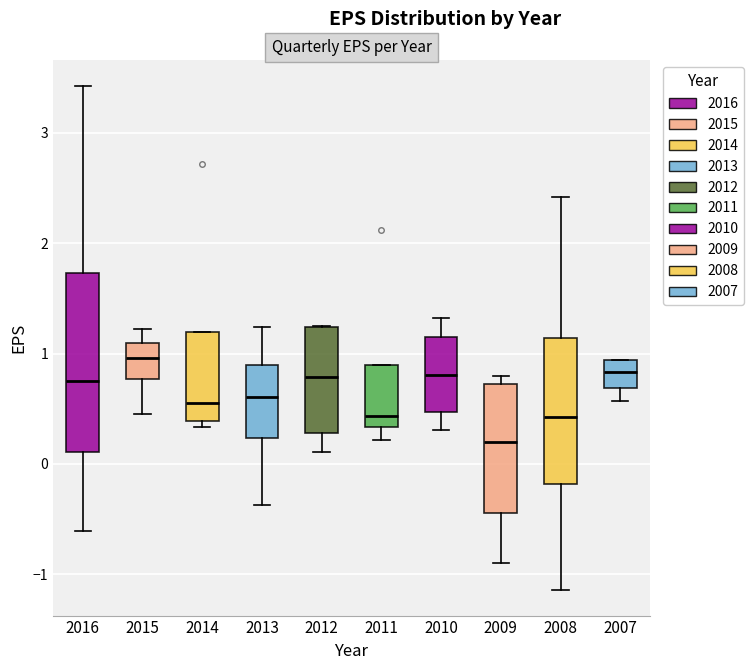

Reading left to right, read every box against the y-axis: the position of its median line, the range the box covers, and the ends of its whiskers. The values are not printed on the chart, so give them approximately, as read against the axis.

2016: median 0.8, box 0.1 to 1.7, whiskers -0.6 to 3.4
2015: median 1.0, box 0.8 to 1.1, whiskers 0.5 to 1.2
2014: median 0.6, box 0.4 to 1.2, whiskers 0.3 to 1.2
2013: median 0.6, box 0.2 to 0.9, whiskers -0.4 to 1.2
2012: median 0.8, box 0.3 to 1.2, whiskers 0.1 to 1.3
2011: median 0.4, box 0.3 to 0.9, whiskers 0.2 to 0.9
2010: median 0.8, box 0.5 to 1.1, whiskers 0.3 to 1.3
2009: median 0.2, box -0.4 to 0.7, whiskers -0.9 to 0.8
2008: median 0.4, box -0.2 to 1.1, whiskers -1.1 to 2.4
2007: median 0.8, box 0.7 to 0.9, whiskers 0.6 to 0.9